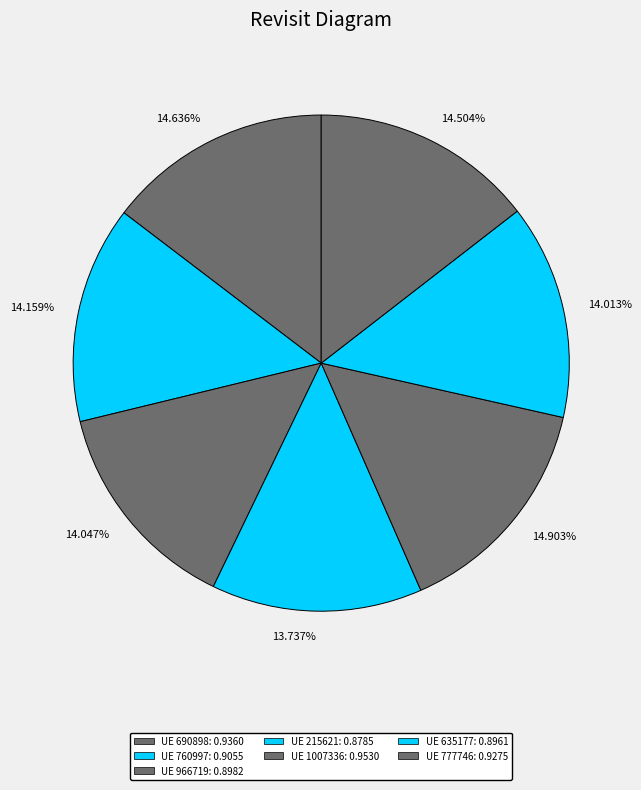

Between 14.636% and 14.013%, which is larger?

14.636%